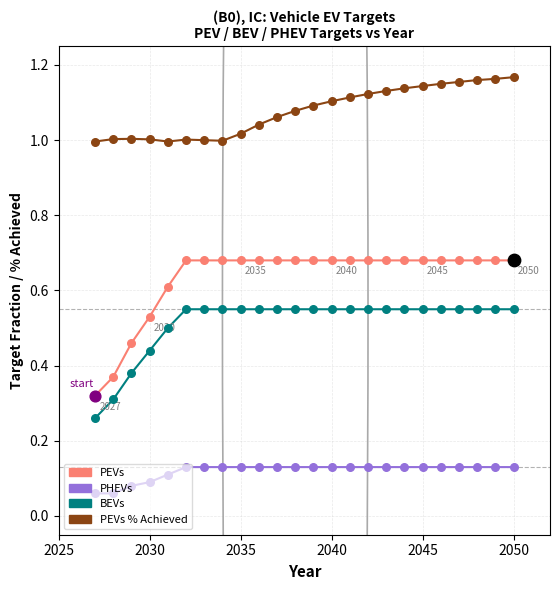

Which series has the widest spread of values?

PEVs